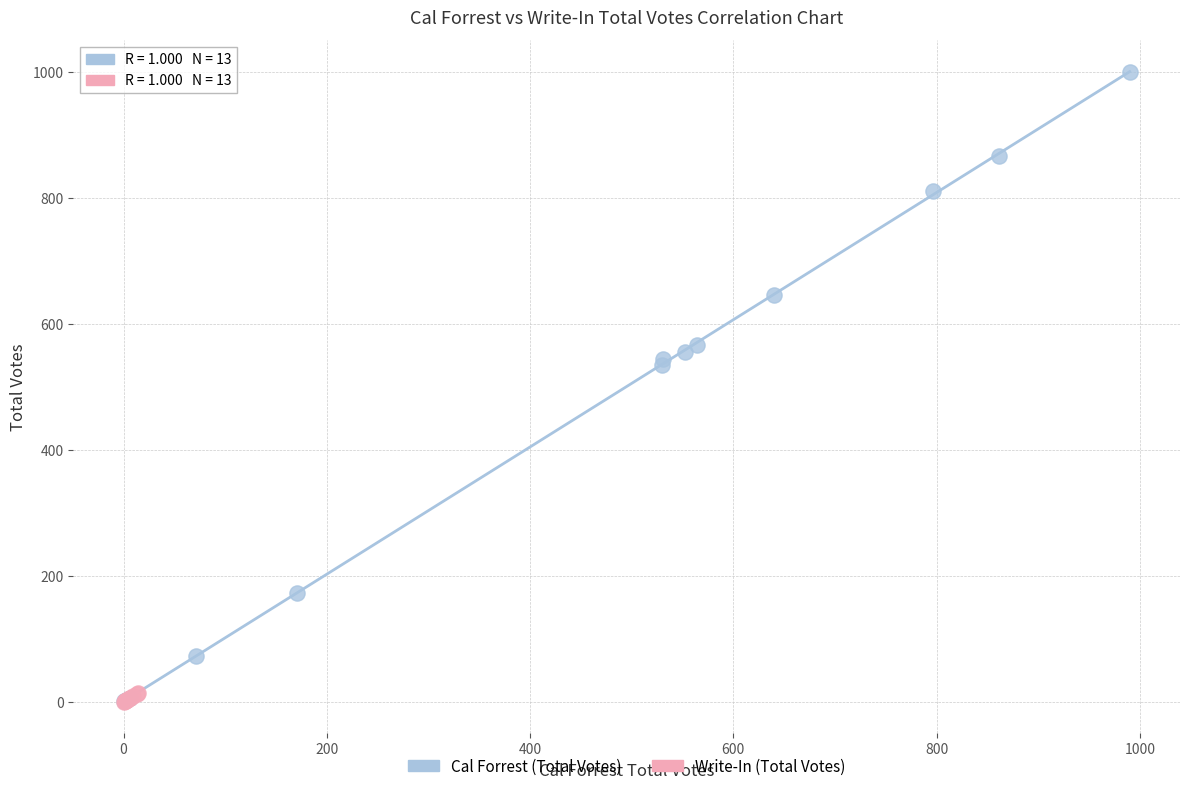

Which series has the largest Y range (max minus min)?

Cal Forrest (Total Votes)